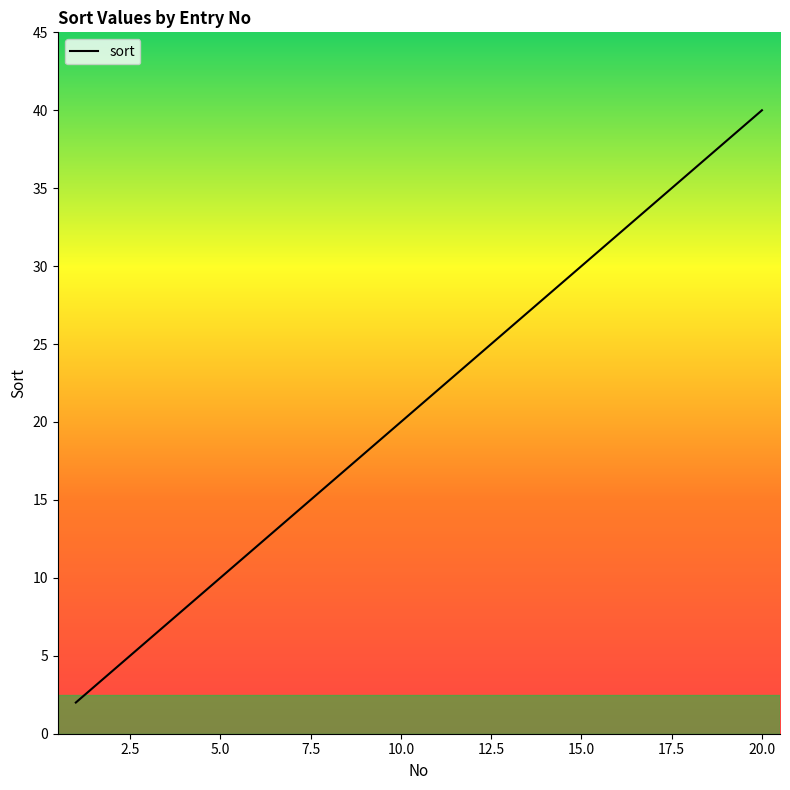

Is this an area chart (filled region under the line)?

No